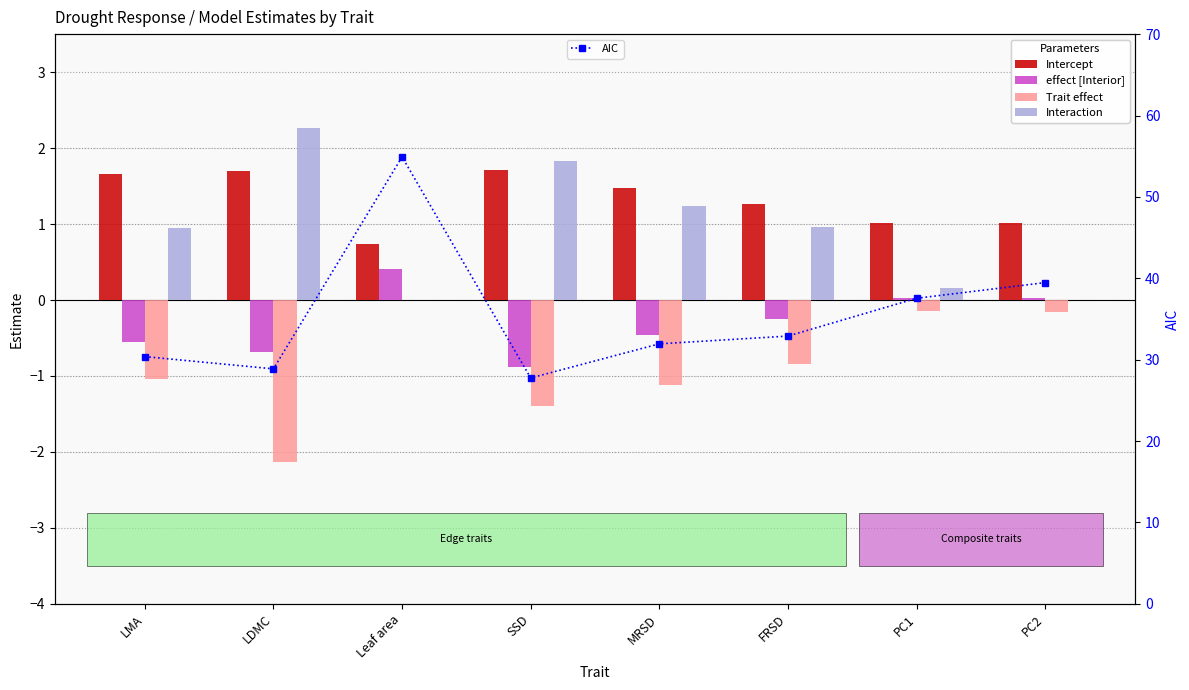

How many positive values does the effect [Interior] series have?

3